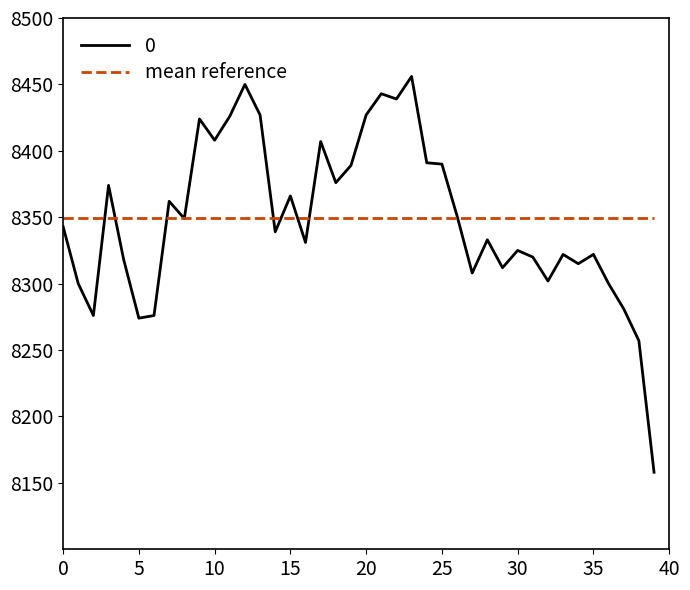

What is the smallest value displayed?

8158.0